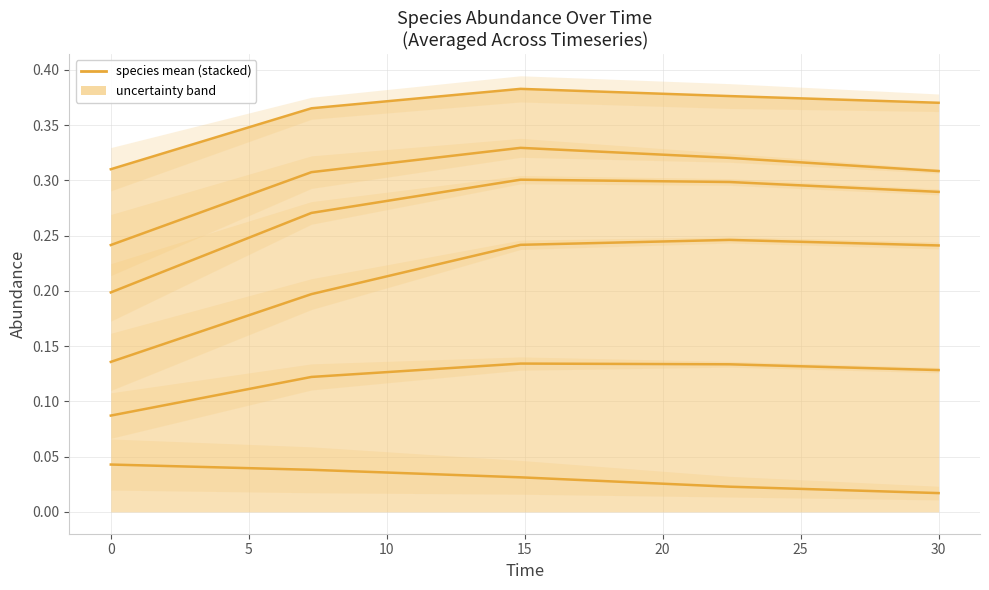

True or false: species_5 has a value of 0.6 at 30.

False